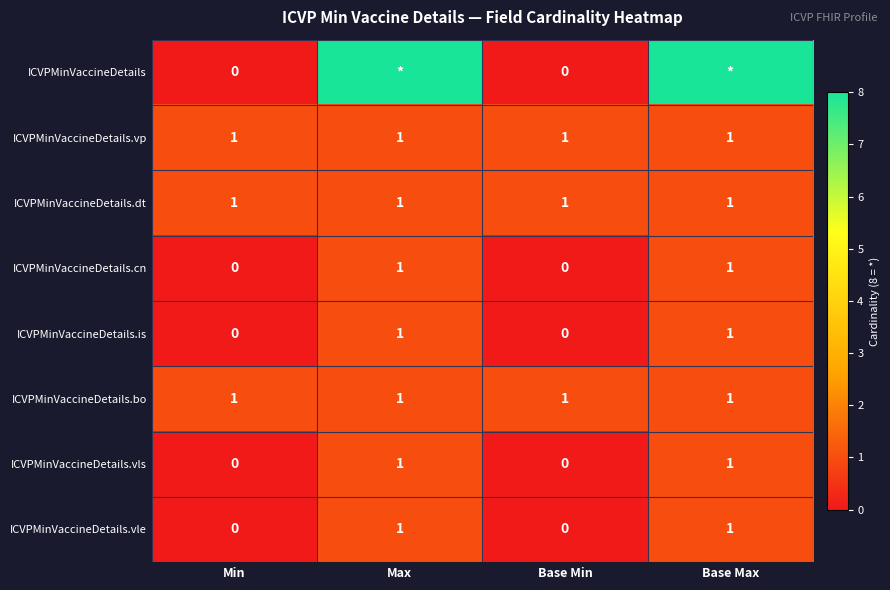

How many positive values does the ICVPMinVaccineDetails.cn series have?

2